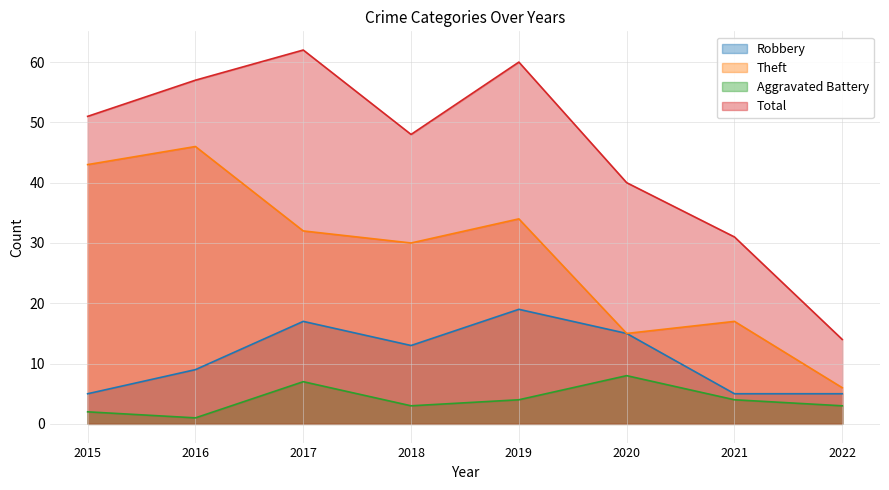

At how many categories does at least one series exceed 50?

4